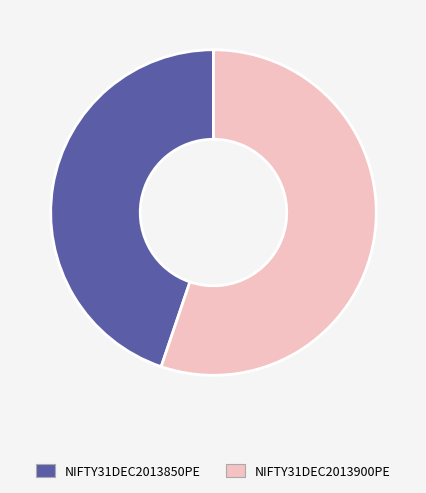

Combined, do NIFTY31DEC2013900PE and NIFTY31DEC2013850PE account for over 50%?

Yes